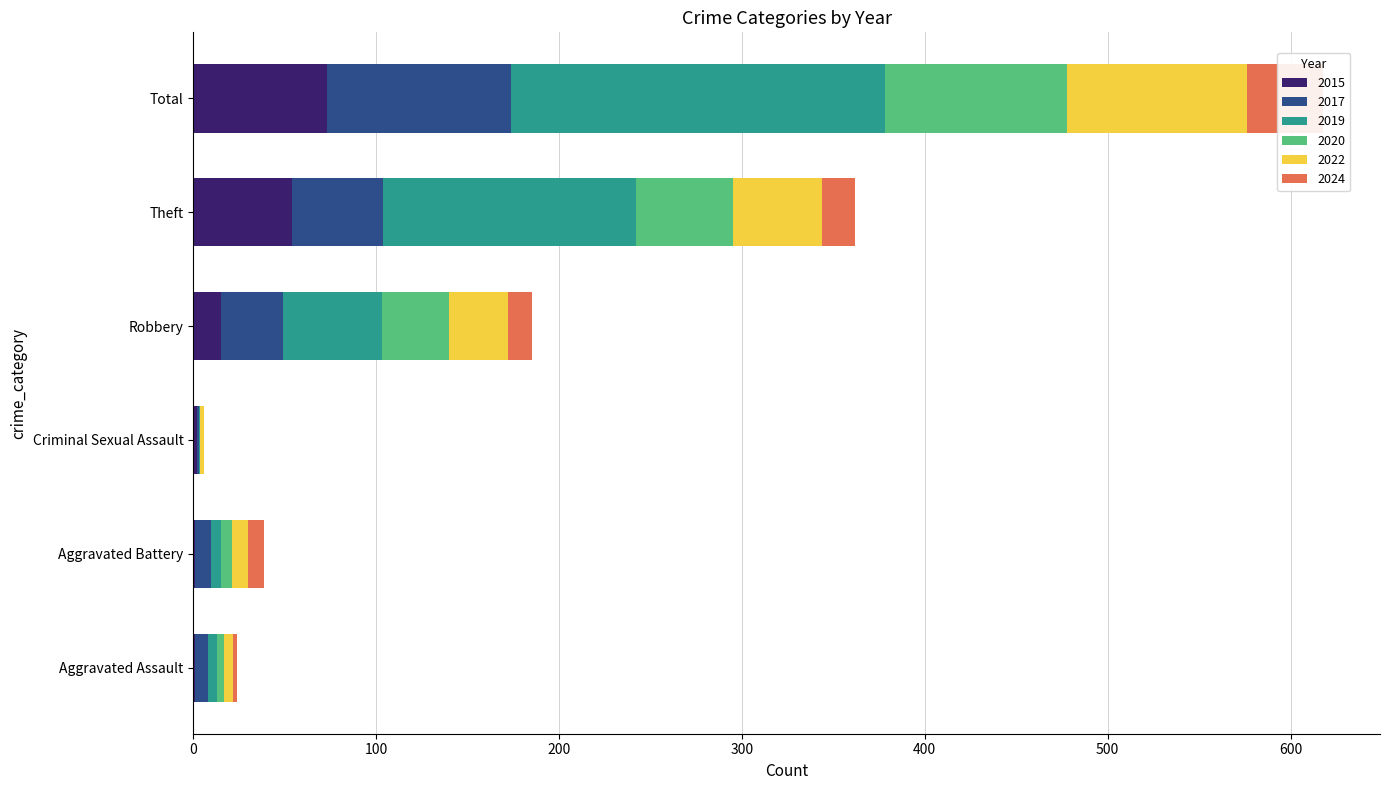

What is the difference between the maximum and minimum values in the 2024 series?

42